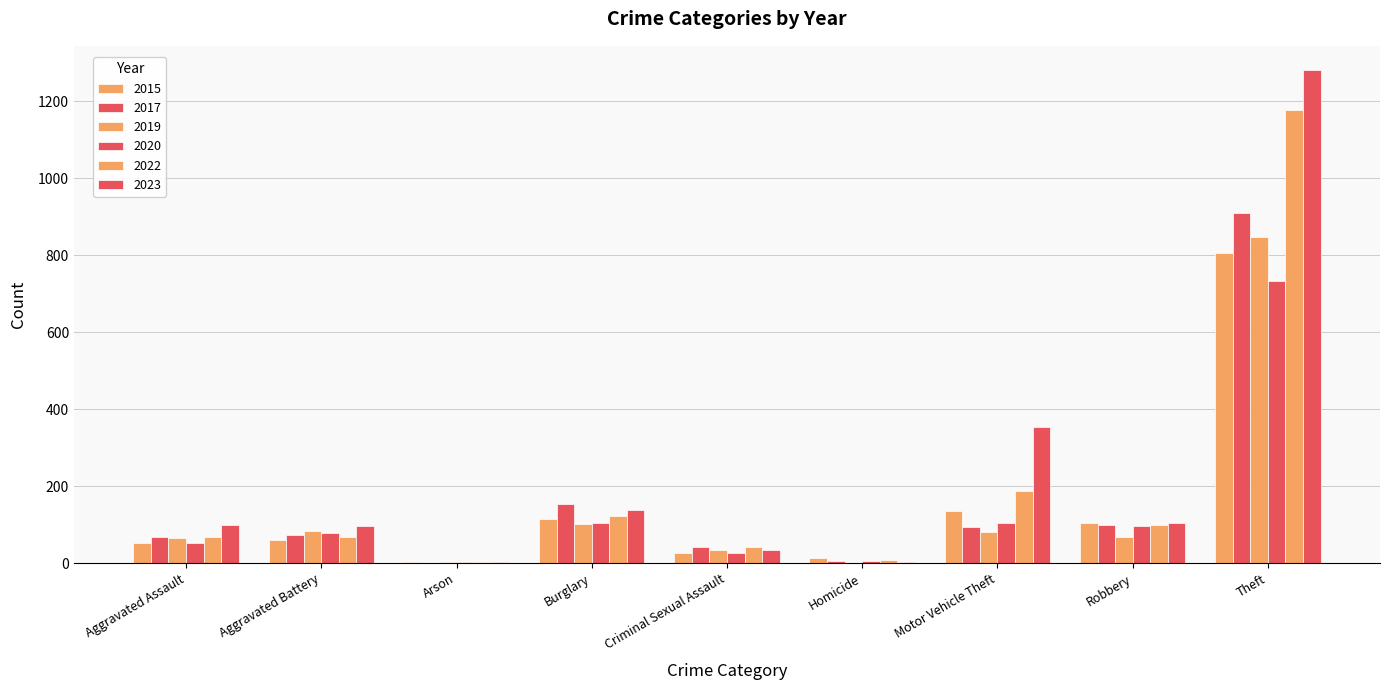

How many data points does each series have?

9